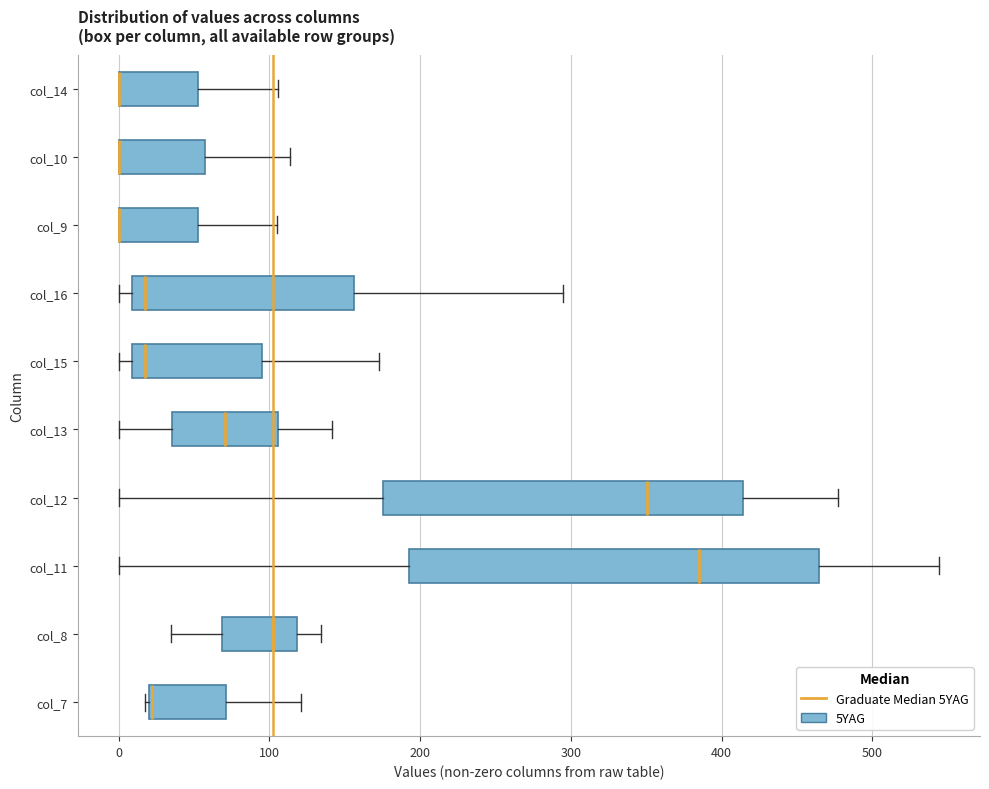

Which box is the widest, from its left edge to its right edge?

col_11